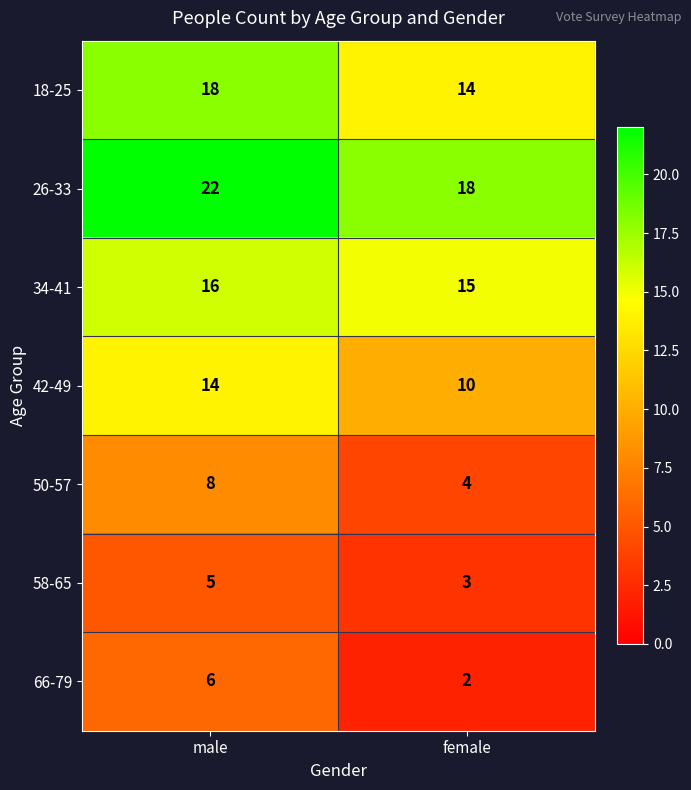

The 34-41 series shows 28 at male. True or false?

False